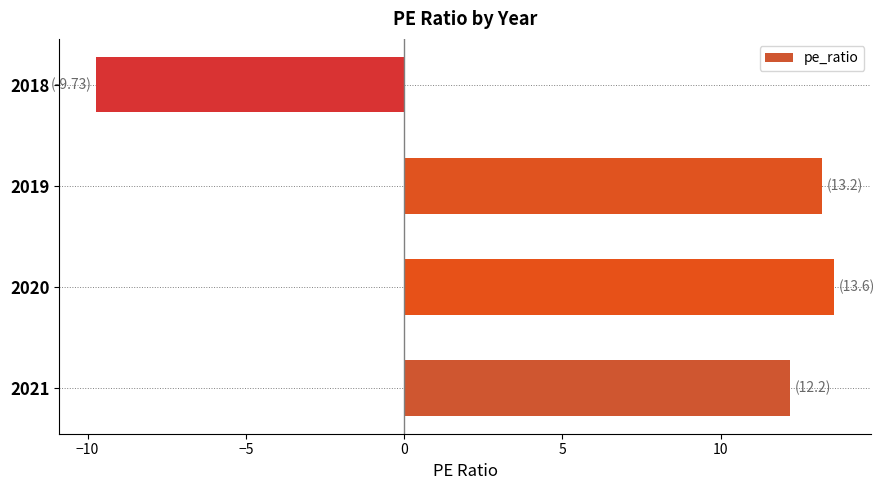

How many negative values are there?

1